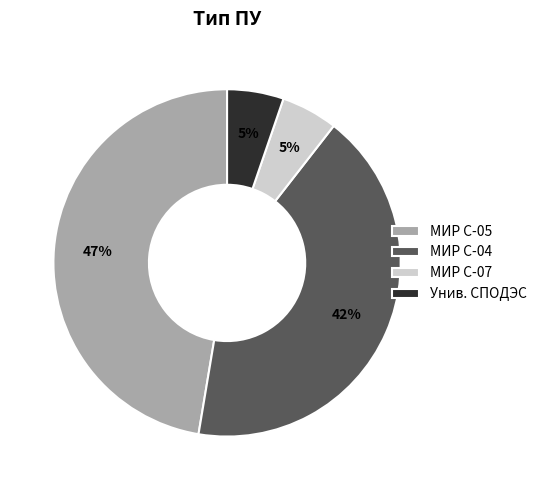

Is МИР С-04 the majority of the pie?

No